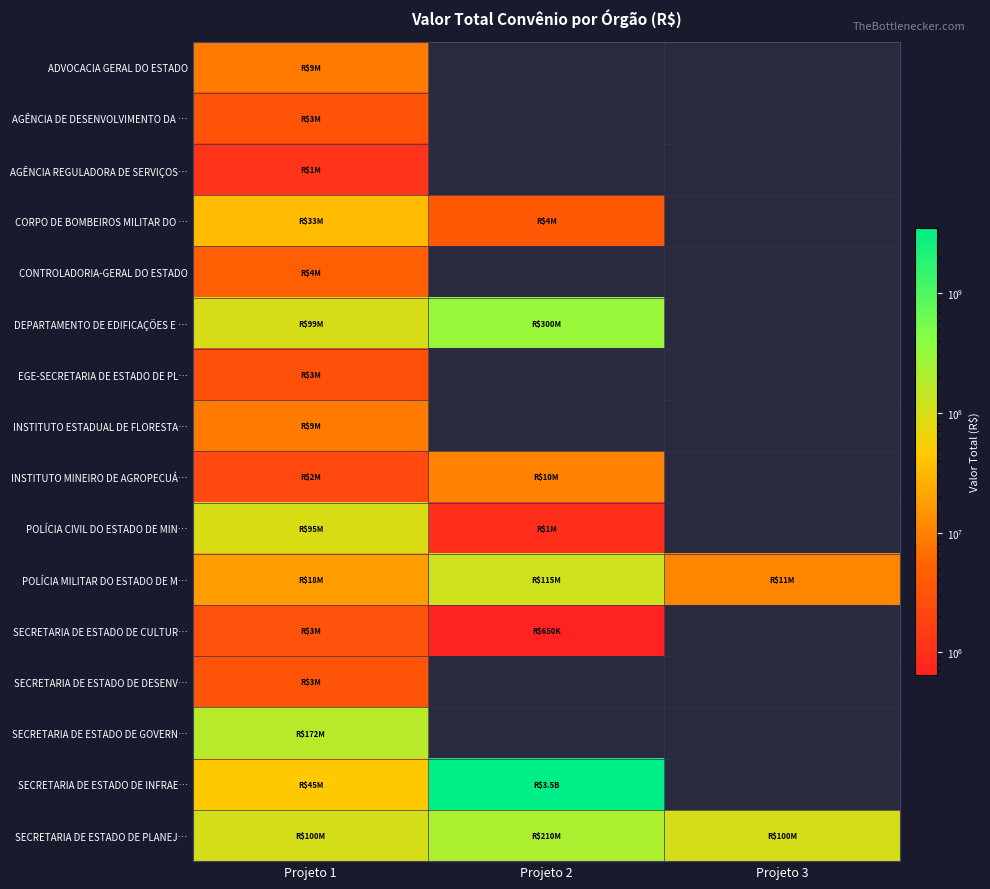

What is the difference between the maximum and minimum values in the INSTITUTO MINEIRO DE AGROPECUÁ… series?

7725000.0